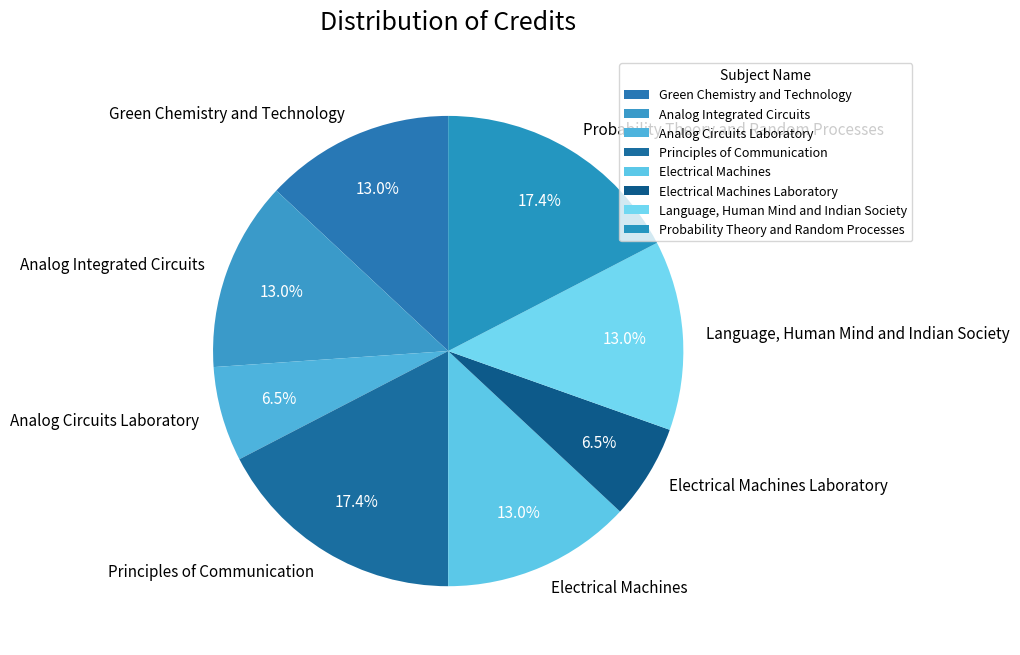

The Electrical Machines slice represents 13% of the pie. True or false?

True